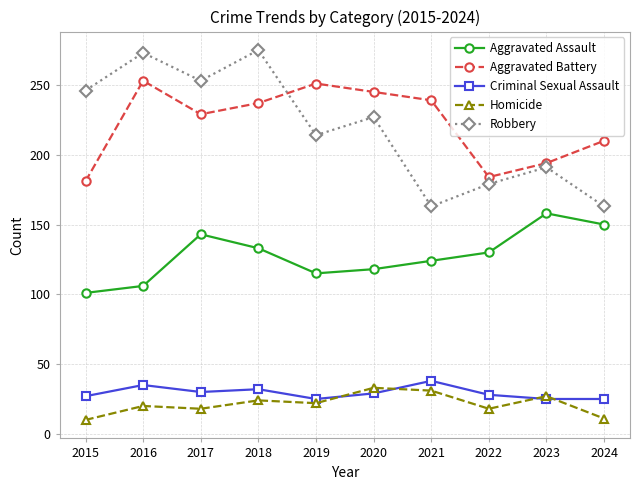

What is the difference between the maximum and second lowest values in the Homicide series?

22